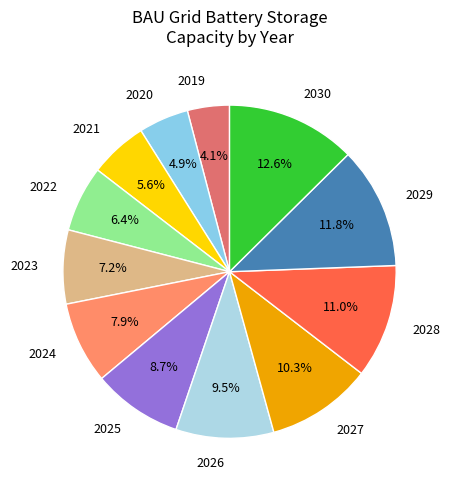

Rank the categories by value from highest to lowest.

2030, 2029, 2028, 2027, 2026, 2025, 2024, 2023, 2022, 2021, 2020, 2019